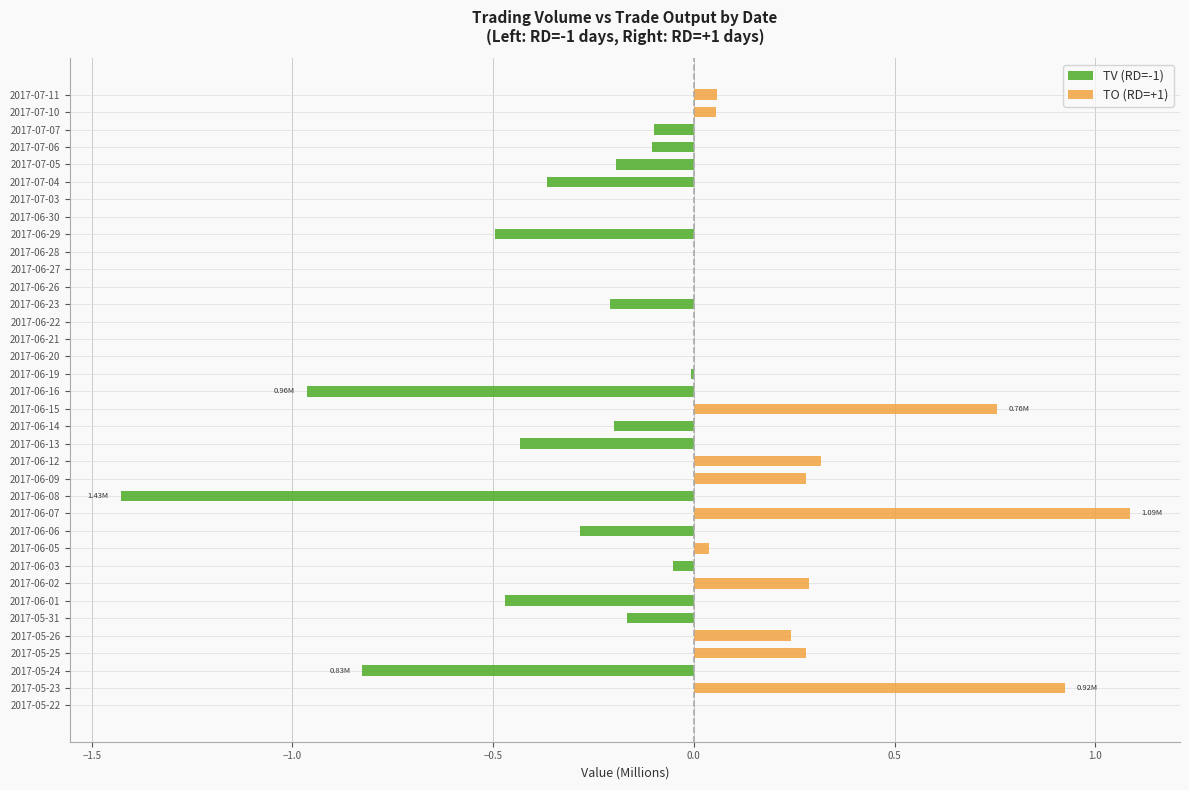

What is the average value of the TV (RD=-1) series?

-0.2